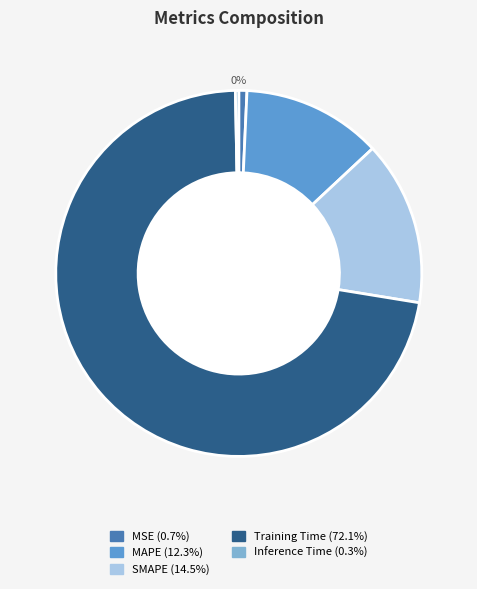

True or false: MAPE accounts for 18% of the total.

False